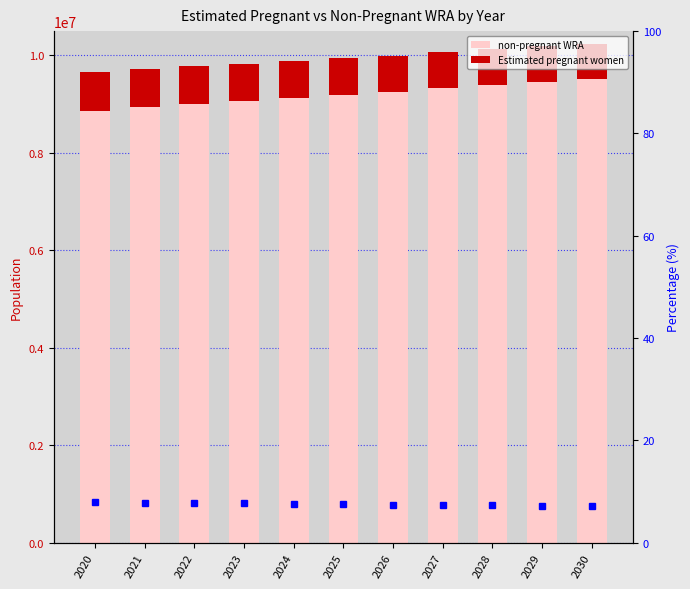

Rank the series by their maximum value, from highest to lowest.

non-pregnant WRA, Estimated pregnant women